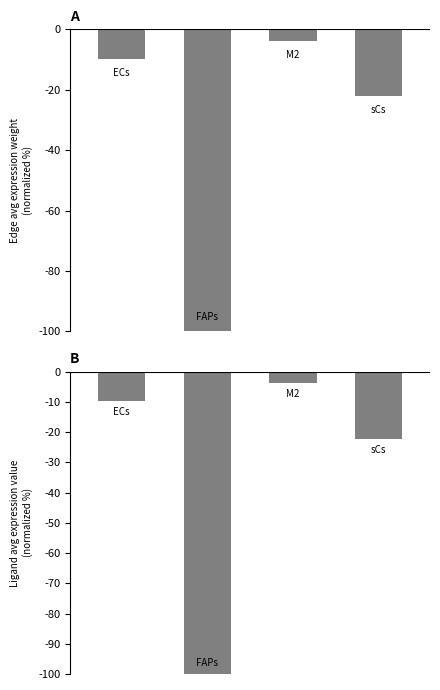

List the labels in order of Ligand average expression value value, smallest first.

1, 3, 0, 2